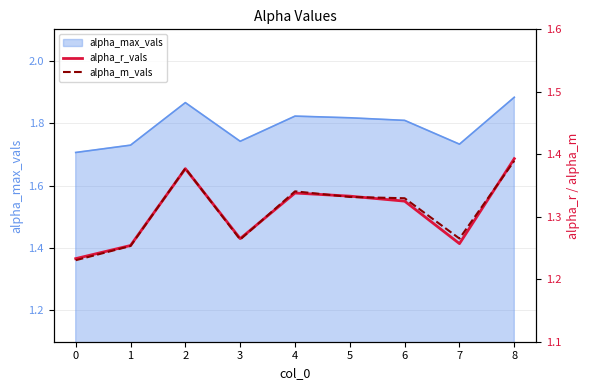

Between which two adjacent categories do alpha_r_vals and alpha_m_vals first intersect?

1 and 2